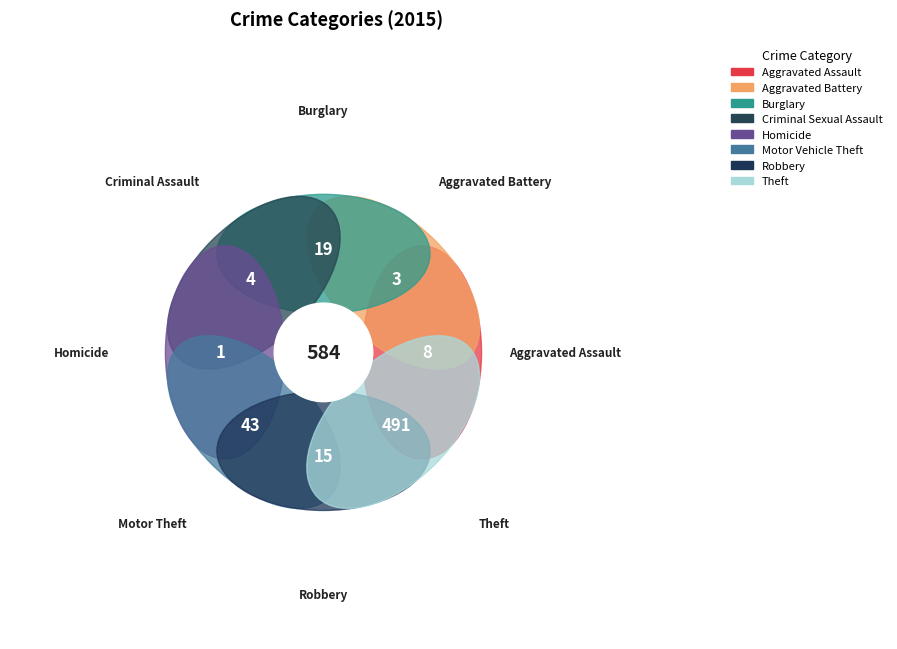

Count the number of slices in the pie.

9